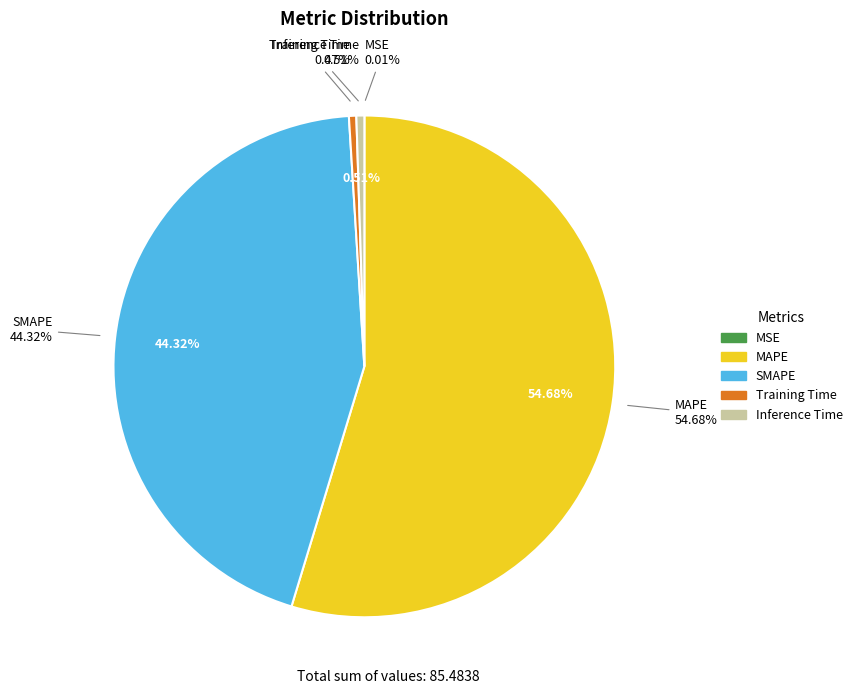

To the nearest percent, what percentage of the pie is MAPE?

55%